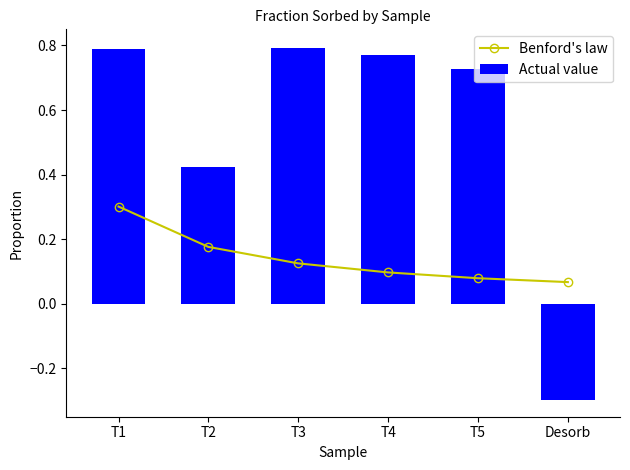

How many negative values does the Actual value series have?

1